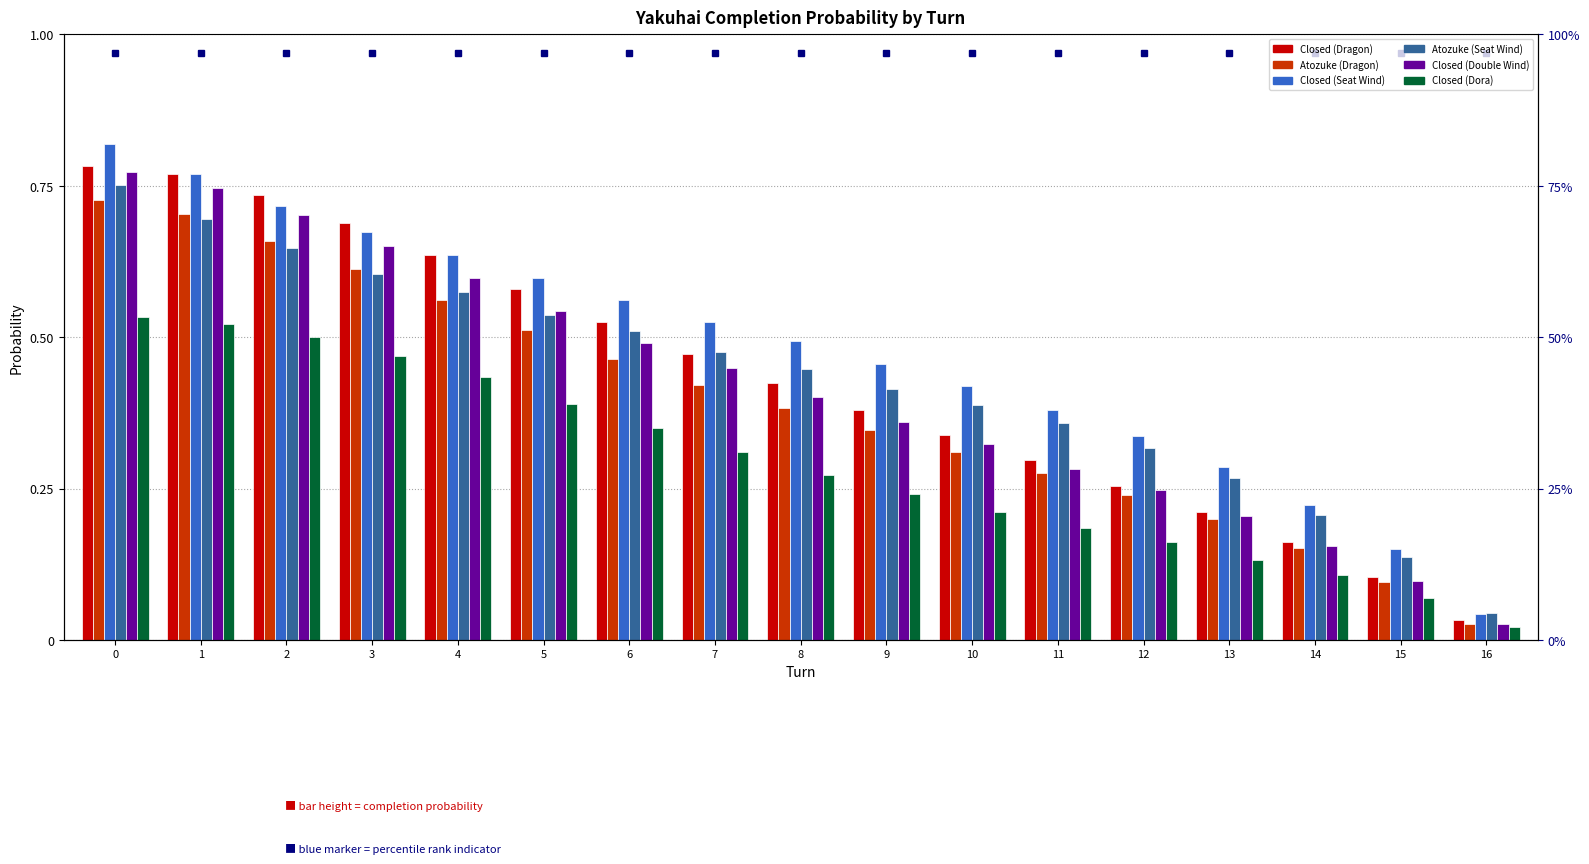

The value of Closed (Dora) at 6 is 0.5. True or false?

False